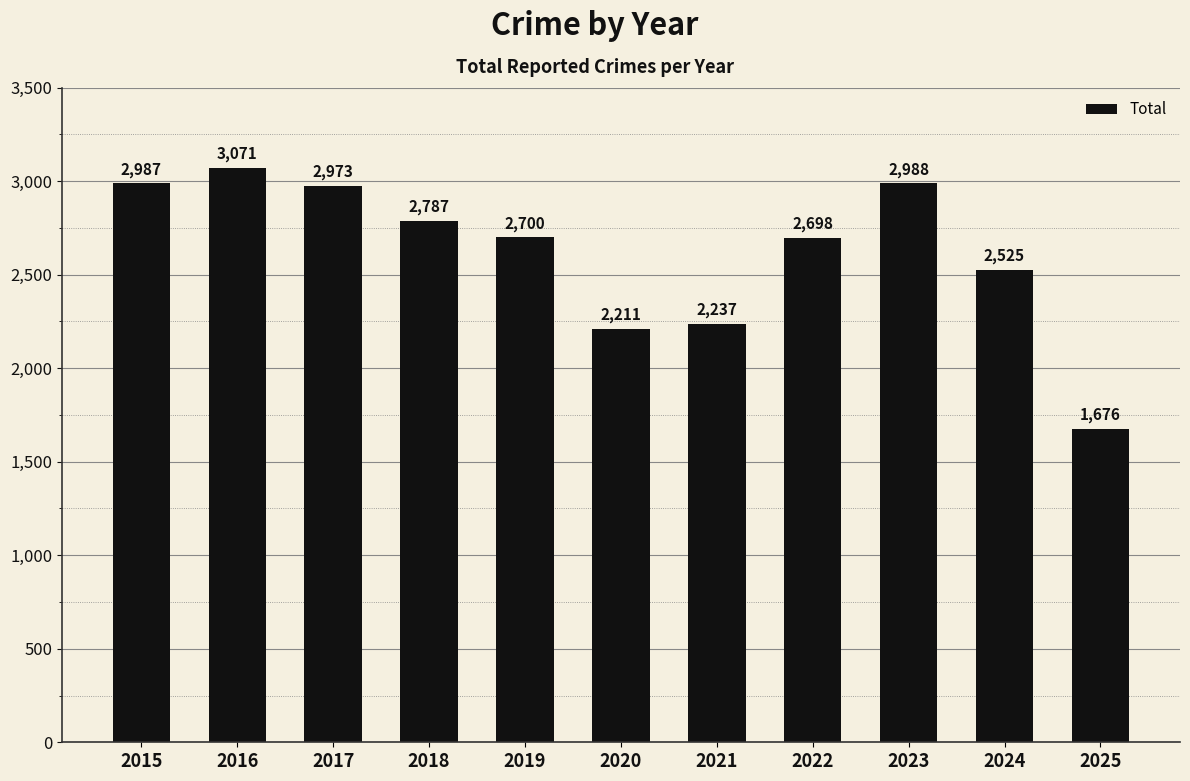

Reading left to right, transcribe all the data shown in this chart.

2015=2987	2016=3071	2017=2973	2018=2787	2019=2700	2020=2211	2021=2237	2022=2698	2023=2988	2024=2525	2025=1676